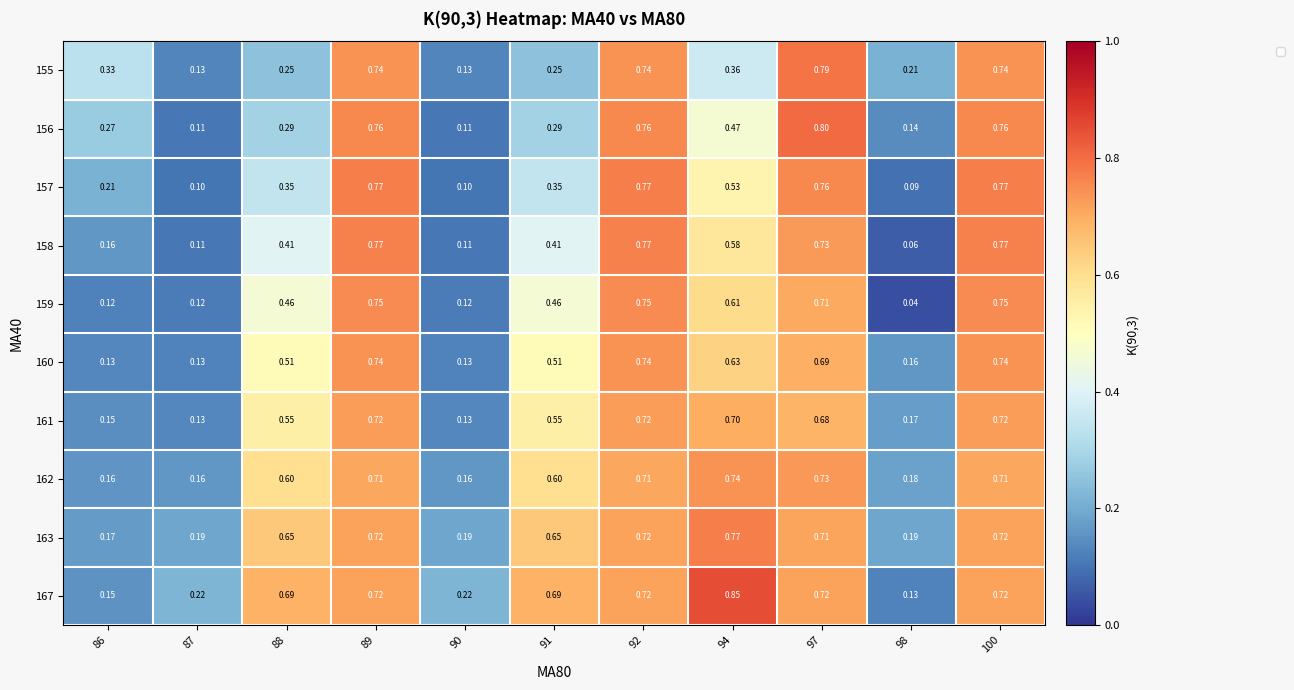

Between 87 and 91, which series saw the biggest shift?

167